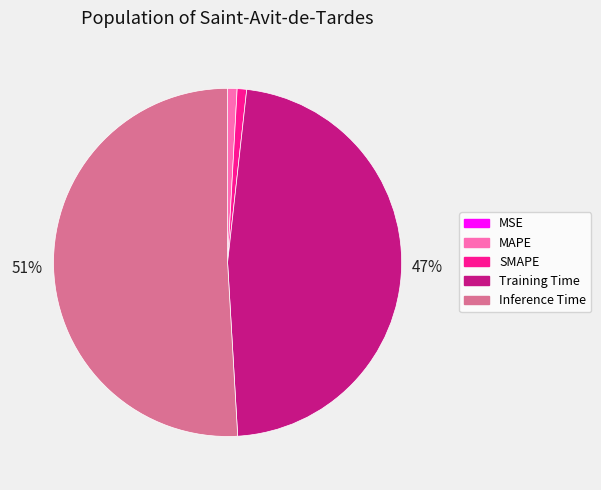

To the nearest percent, what portion does MAPE represent?

1%